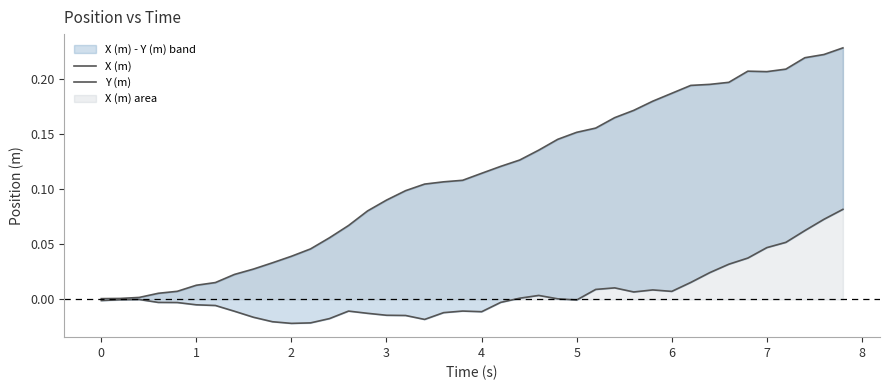

What is the greatest value displayed?

0.2